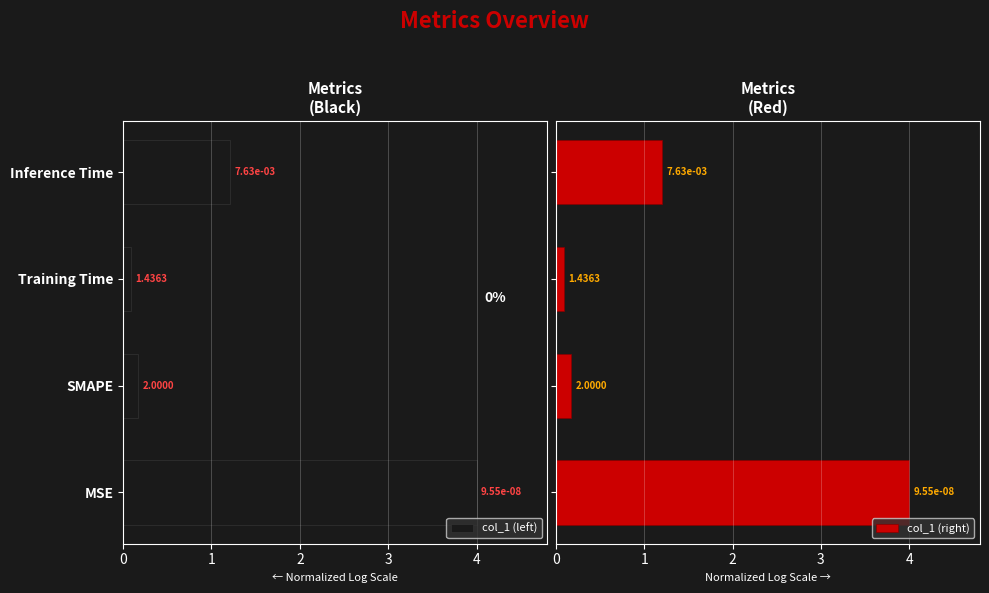

What is the minimum value shown in the chart?

0.1